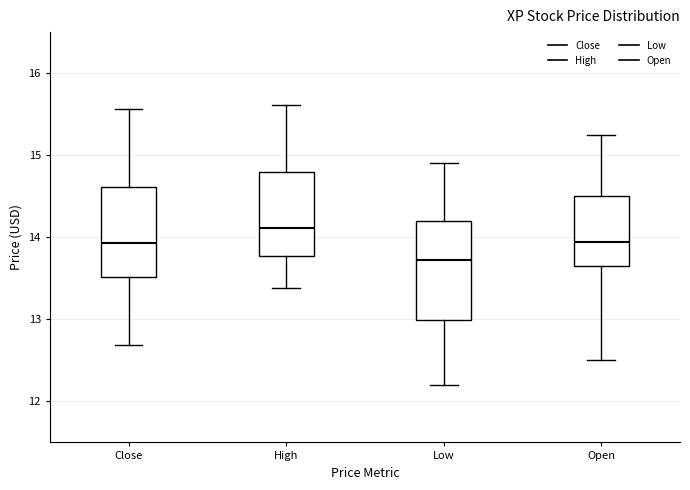

Reading left to right, read every box against the y-axis: the position of its median line, the range the box covers, and the ends of its whiskers. The values are not printed on the chart, so give them approximately, as read against the axis.

Close: median 13.9, box 13.5 to 14.6, whiskers 12.7 to 15.6
High: median 14.1, box 13.8 to 14.8, whiskers 13.4 to 15.6
Low: median 13.7, box 13.0 to 14.2, whiskers 12.2 to 14.9
Open: median 13.9, box 13.7 to 14.5, whiskers 12.5 to 15.3